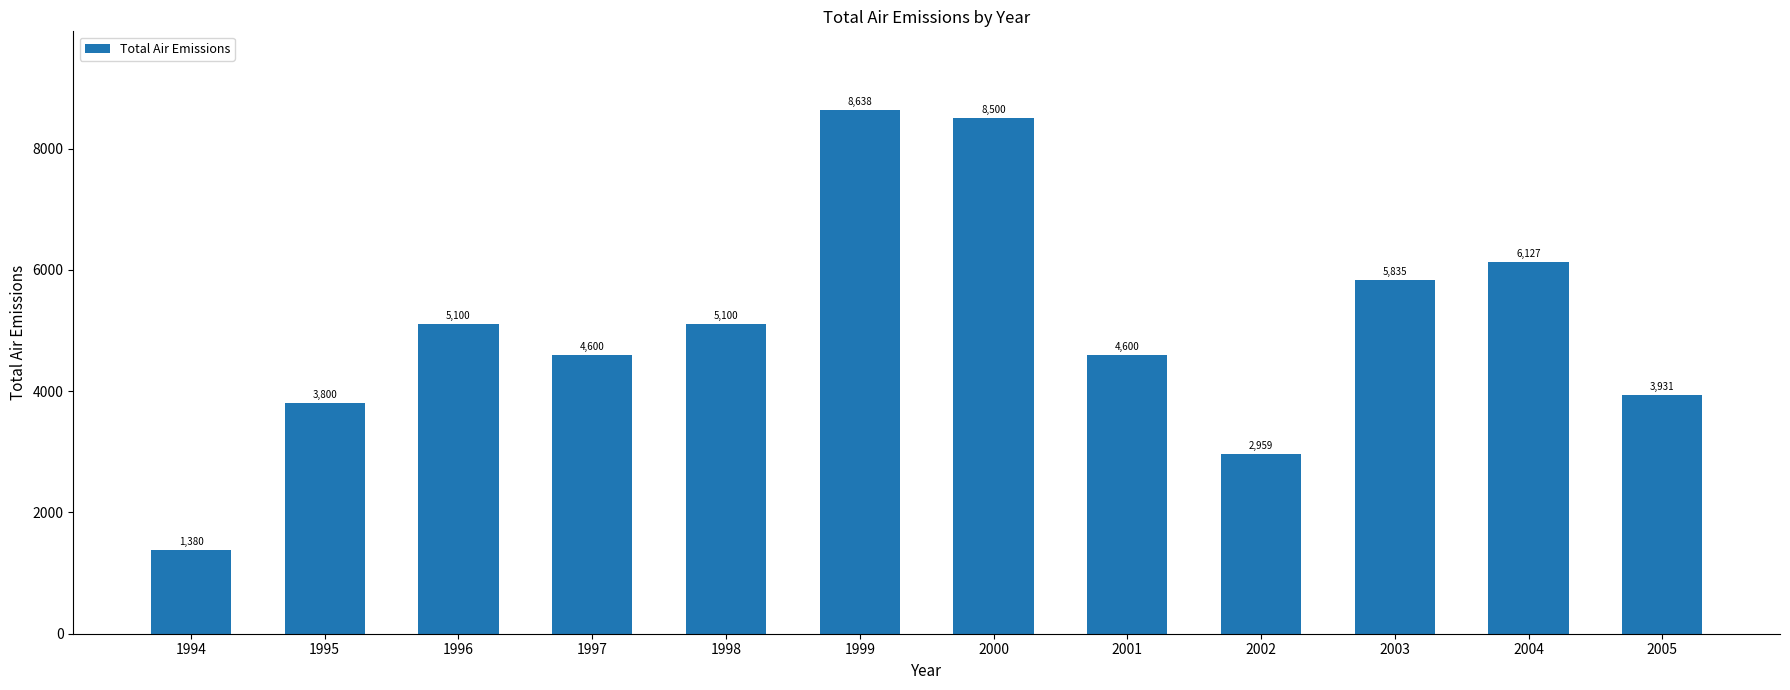

What is the approximate value at 1995?

3800